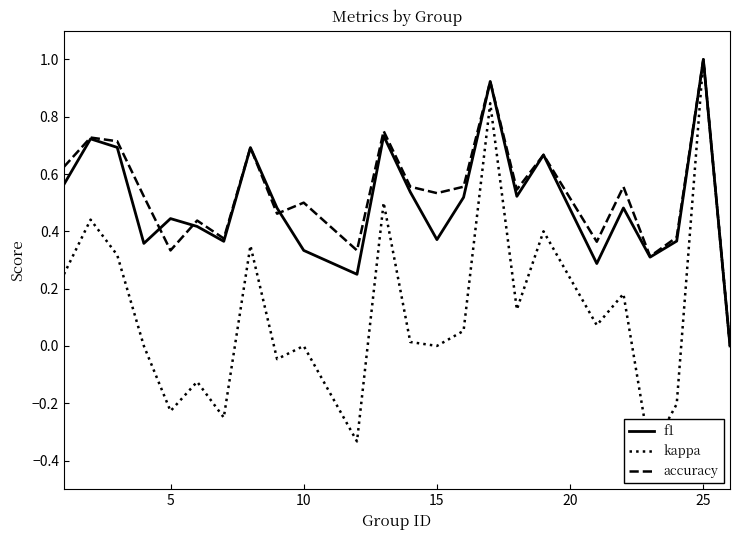

Which series has the largest range (max minus min)?

kappa